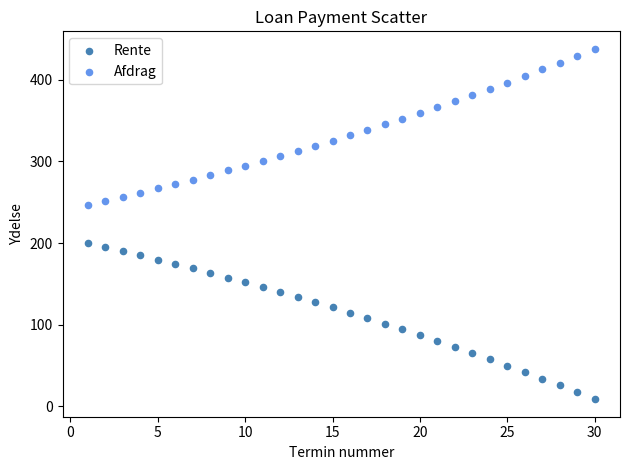

Which series reaches the maximum Y coordinate?

Afdrag